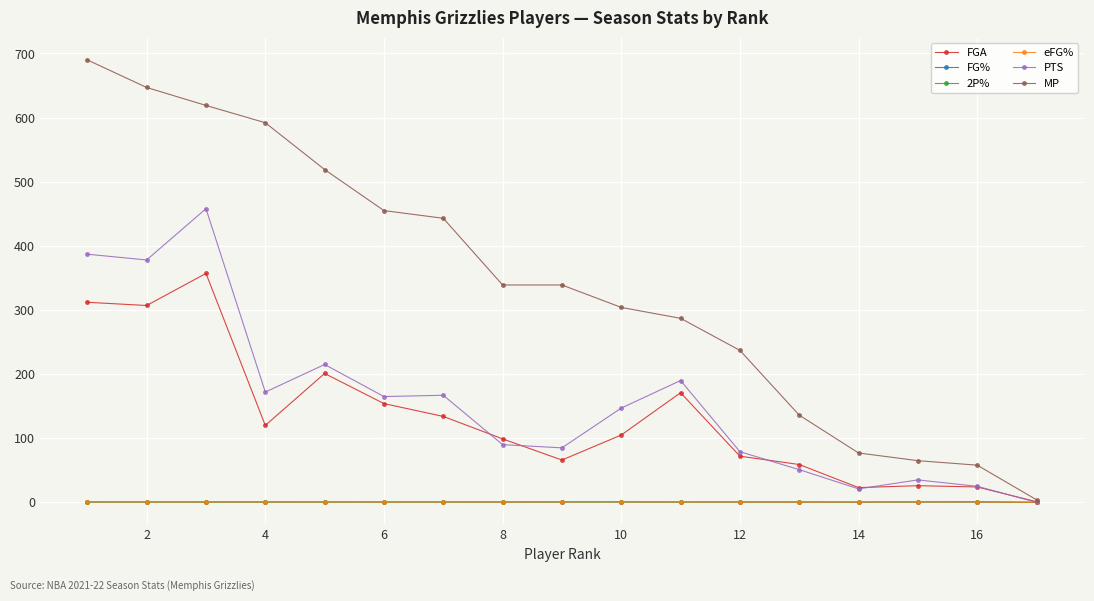

Which series has the largest total across all categories?

MP